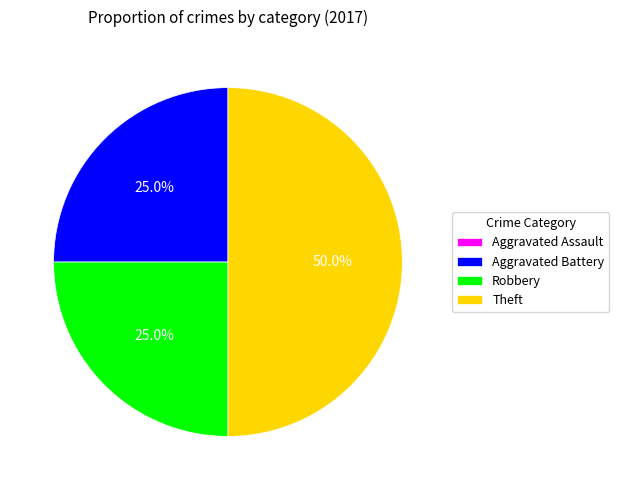

To the nearest percent, what portion does Robbery represent?

25%